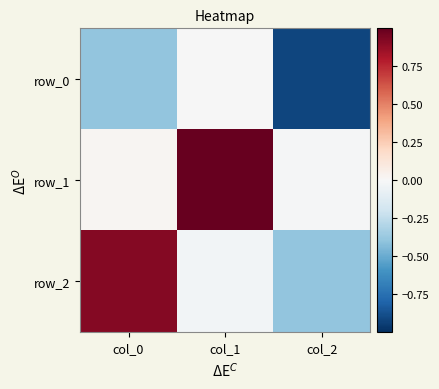

What is the difference between the highest and lowest values at col_1?

1.0